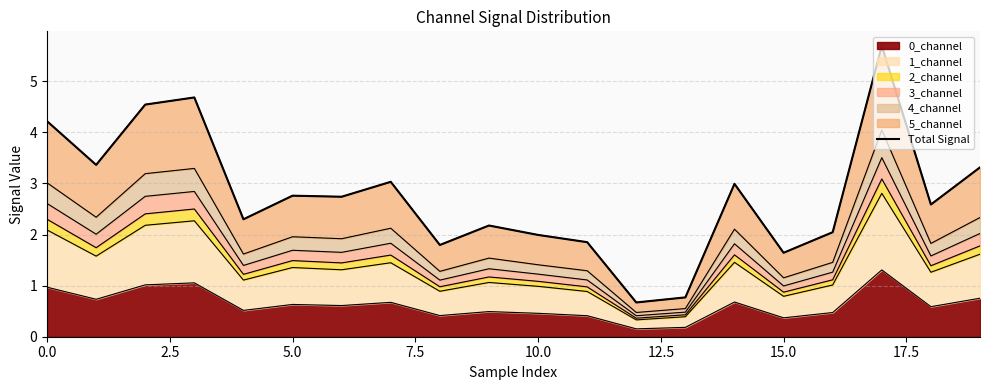

What is the maximum value for 0_channel?

1.3